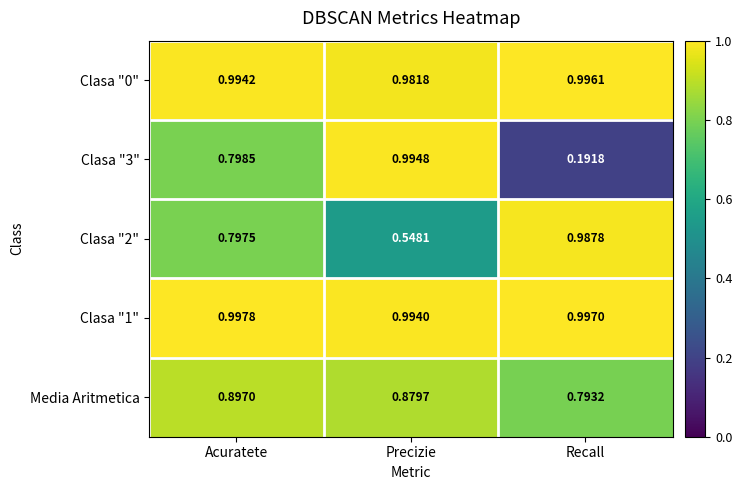

At which category is the sum across all series the highest?

Acuratete